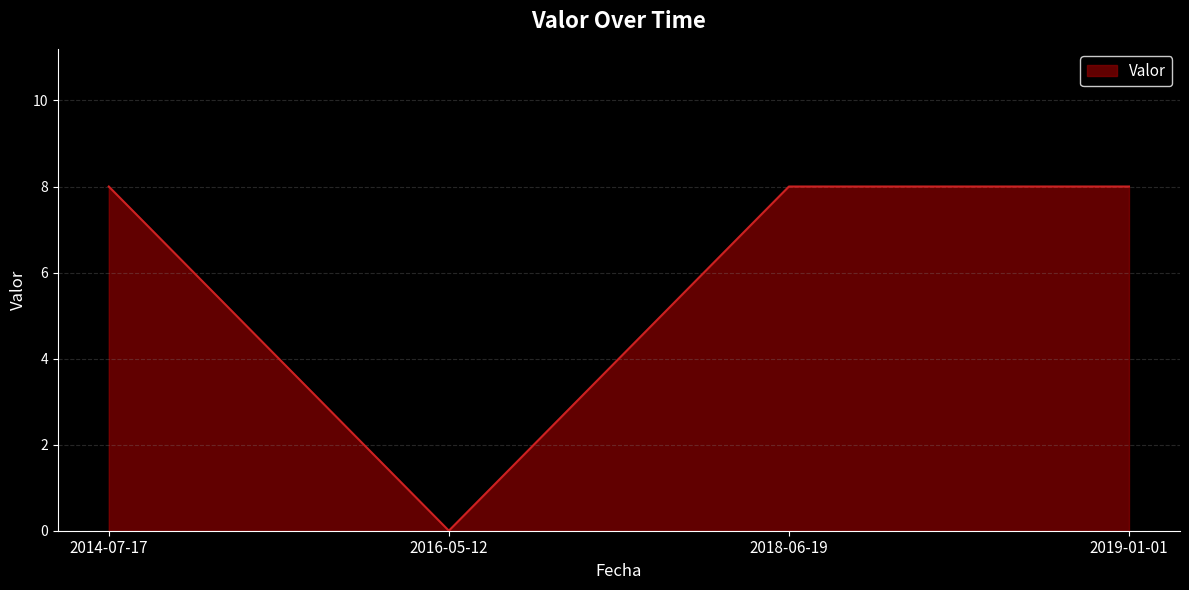

How many interior local valleys (lower than both neighbors) does the data have?

1